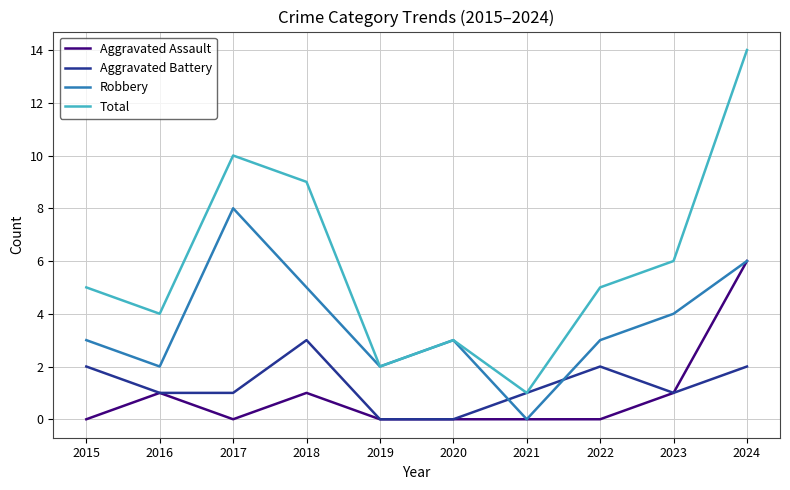

True or false: Aggravated Battery has more than 0 interior local peaks.

True